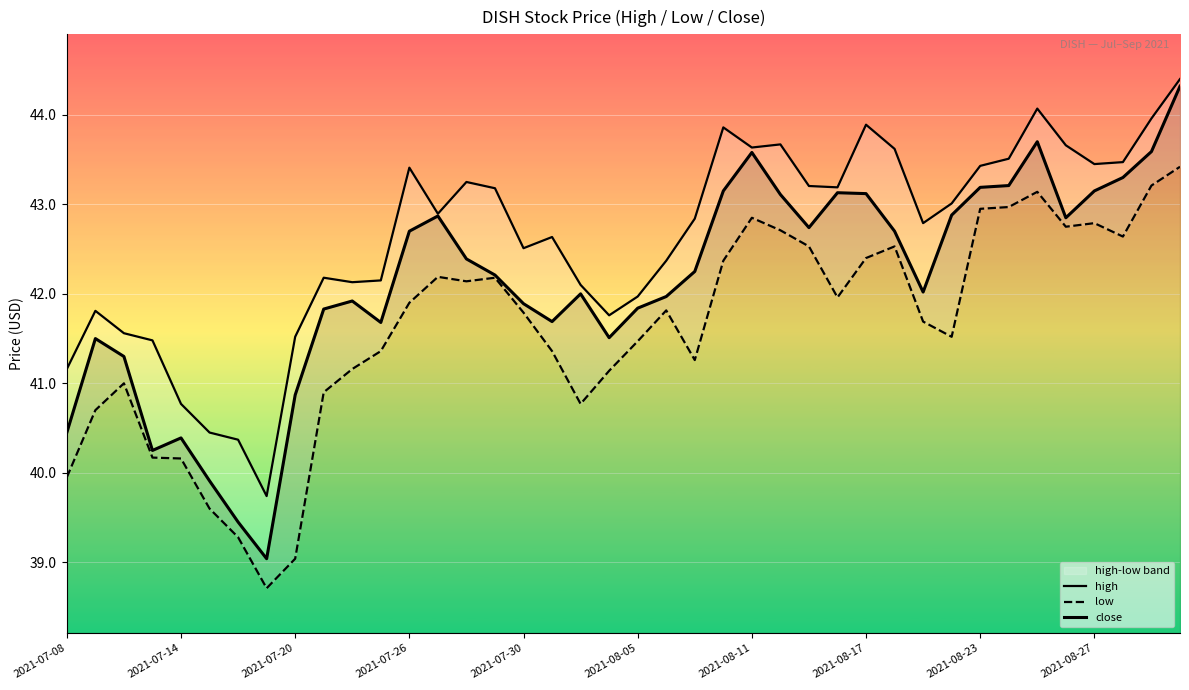

Rank the series by their maximum value, from highest to lowest.

high, close, low